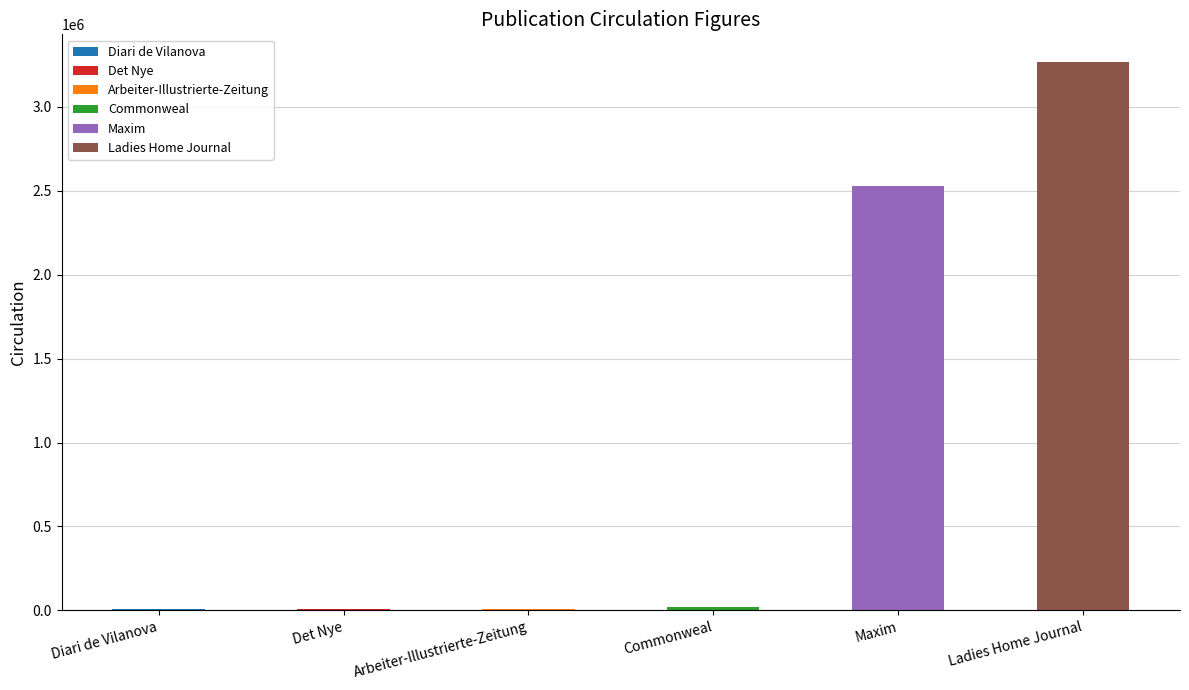

Does the chart contain stacked bars?

No